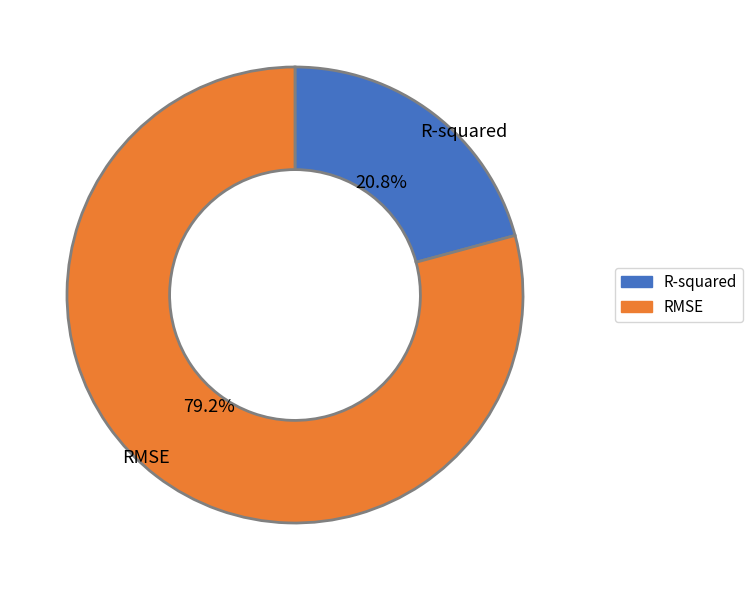

What is the total percentage of R-squared and RMSE?

100.0%